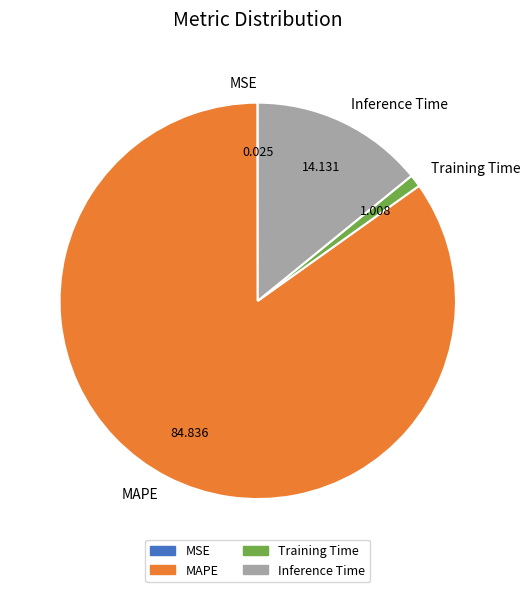

Which slice represents more than half of the pie?

MAPE